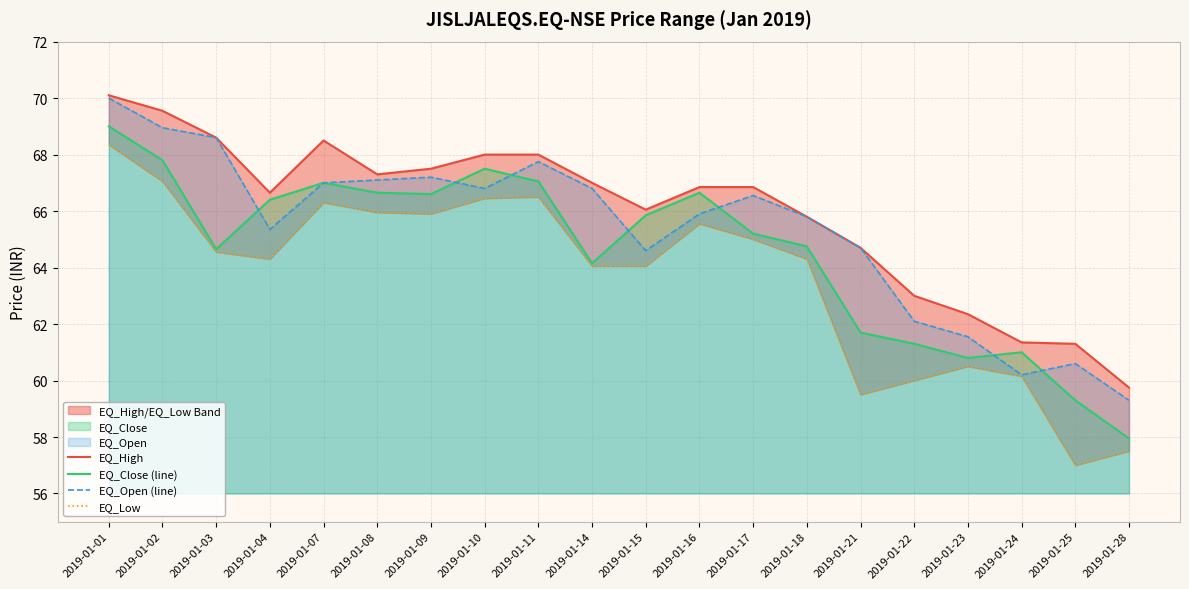

What is the maximum value for EQ_High?

70.1